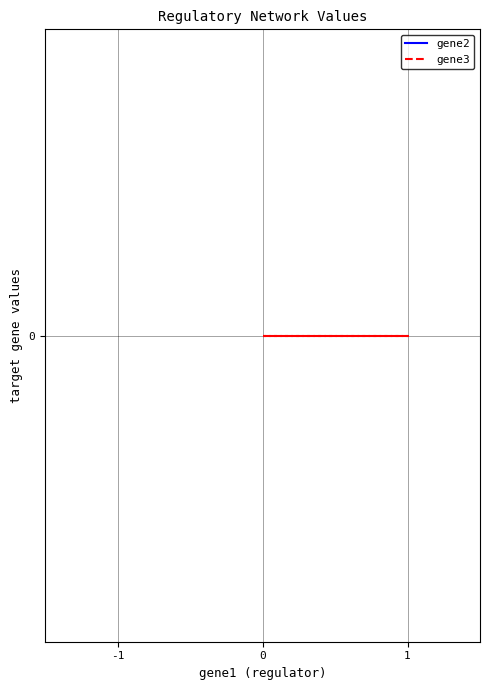

Which series has the largest total across all categories?

gene3